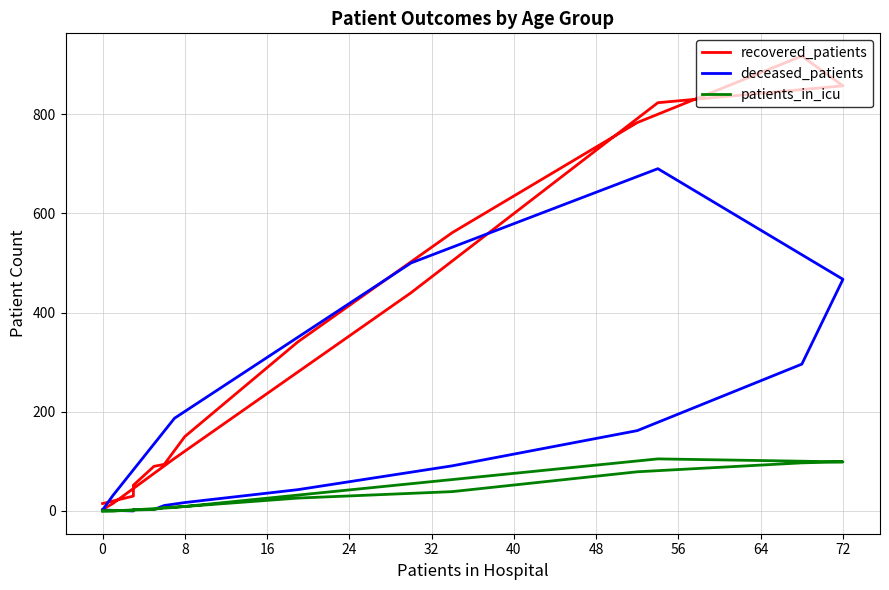

How many lines are shown in the chart?

3